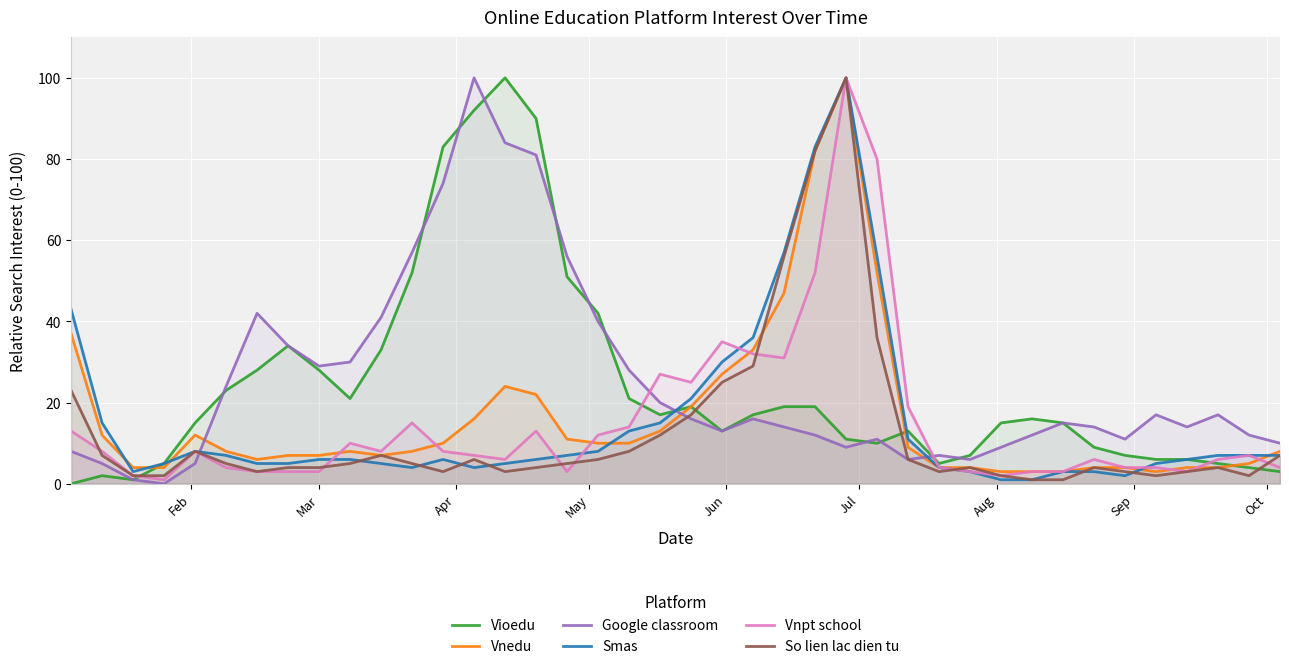

What is the maximum value for Vnpt school?

100